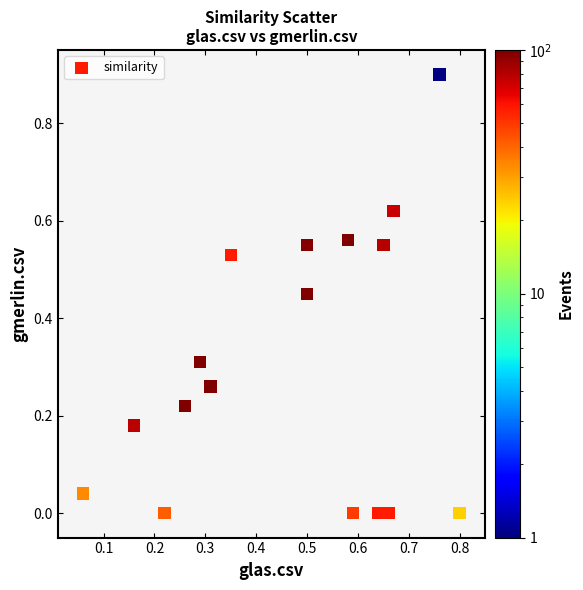

What is the range of Y values (max minus min)?

0.9